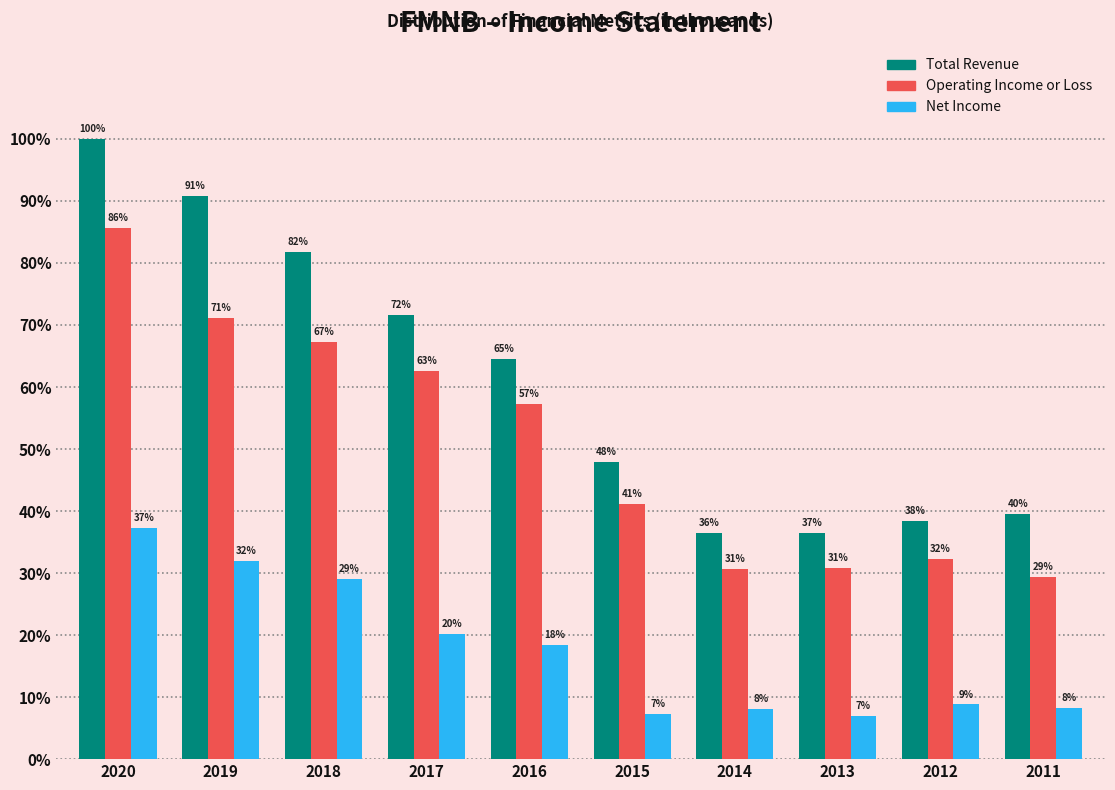

What is the average value of the Operating Income or Loss series?

50.8